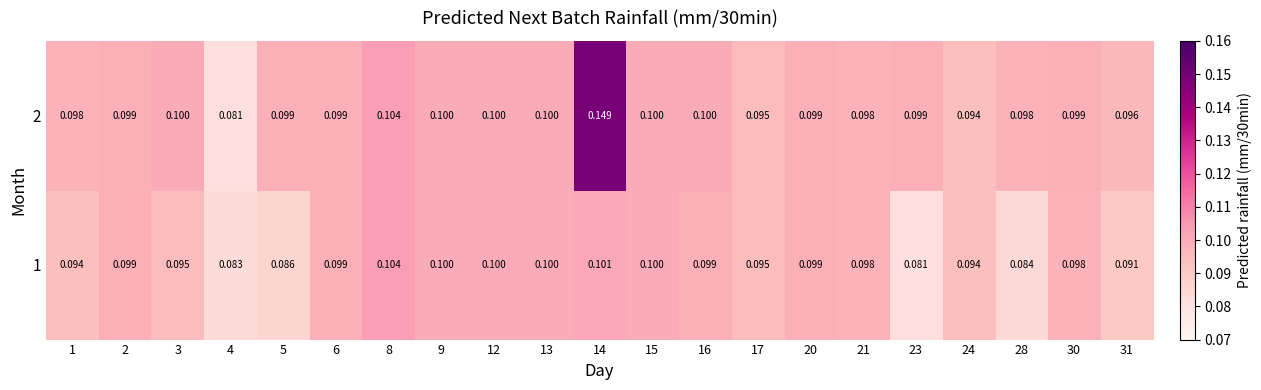

Is the value of 2 at 20 greater than the value of 1 at 17?

Yes